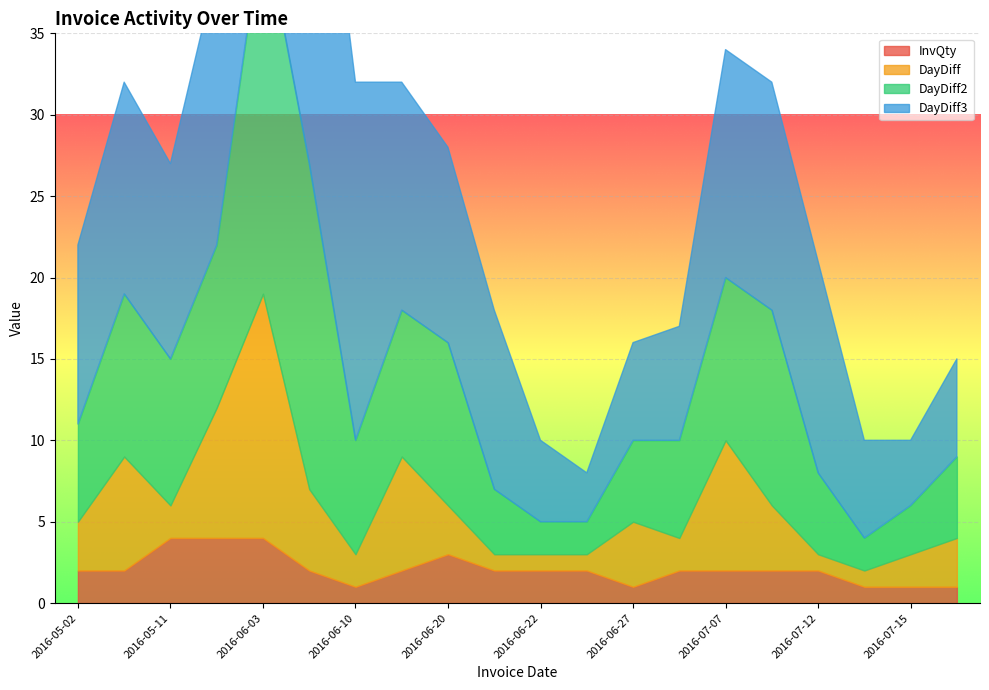

At 2016-06-03, list the series in order from largest to smallest.

DayDiff3, DayDiff2, DayDiff, InvQty